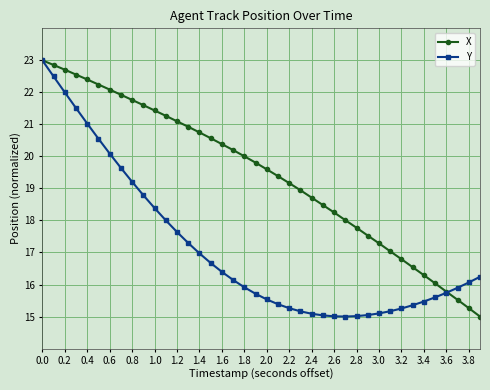

List the series in order of their overall mean, lowest first.

Y, X